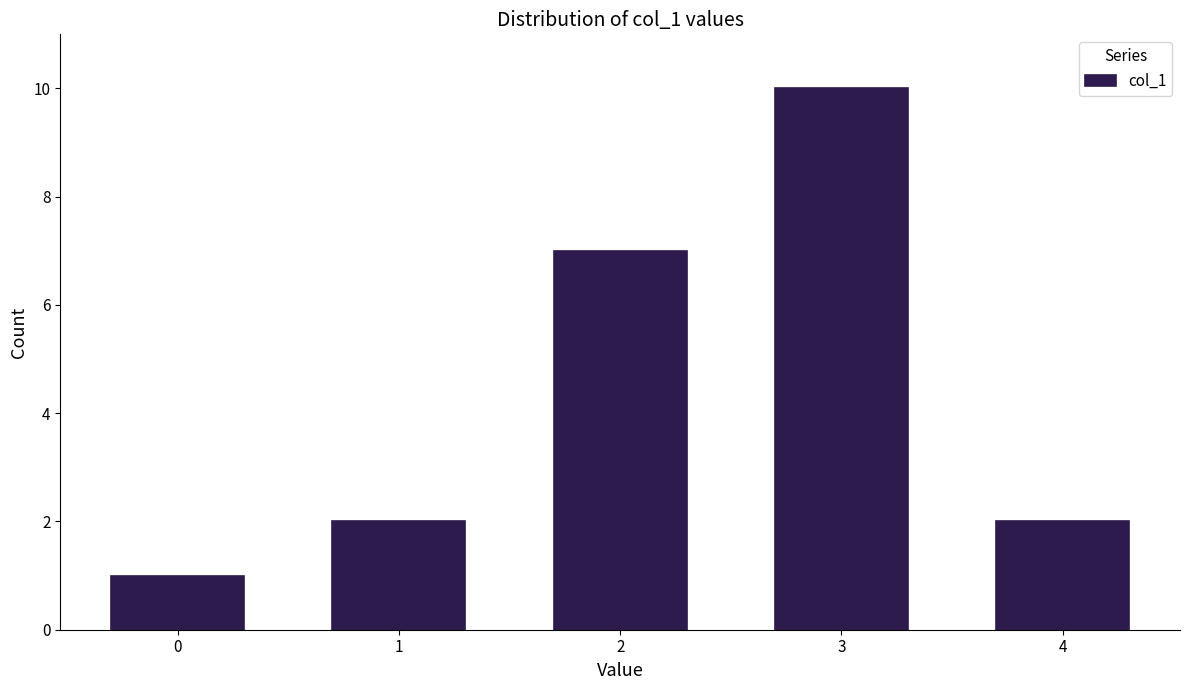

Reading right to left, transcribe all the data shown in this chart.

4=2	3=10	2=7	1=2	0=1